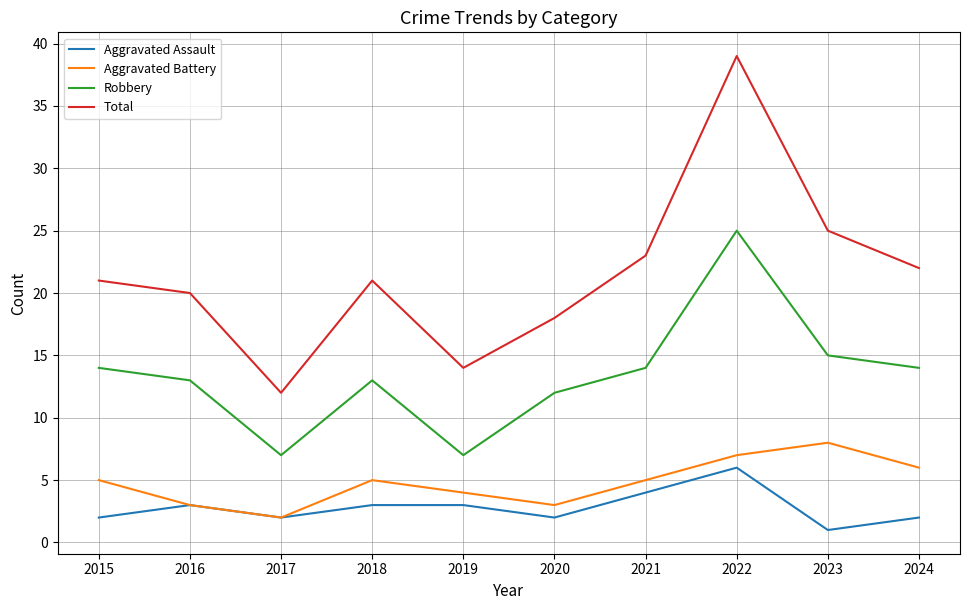

What is the maximum value shown in the chart?

39